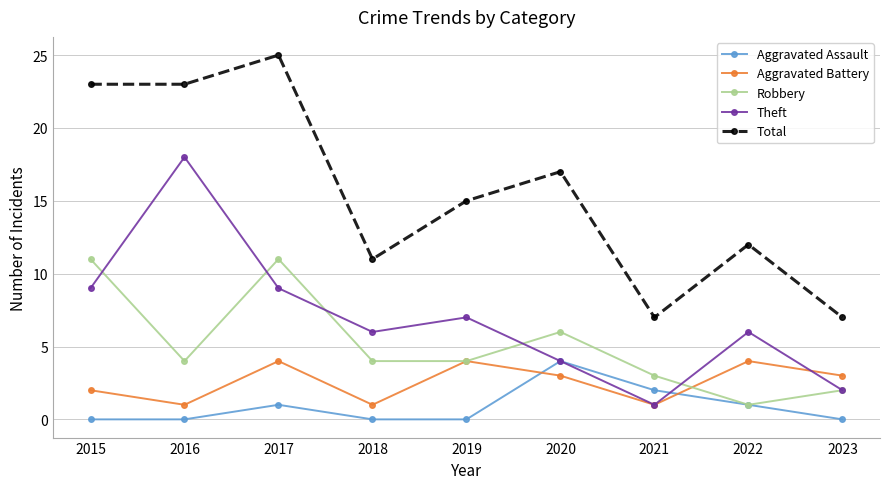

True or false: Aggravated Assault has more than 1 interior local peaks.

True